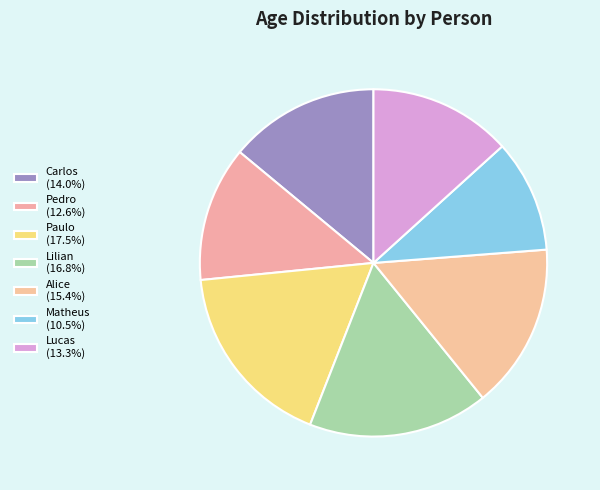

To the nearest percent, what is the average slice percentage?

14%